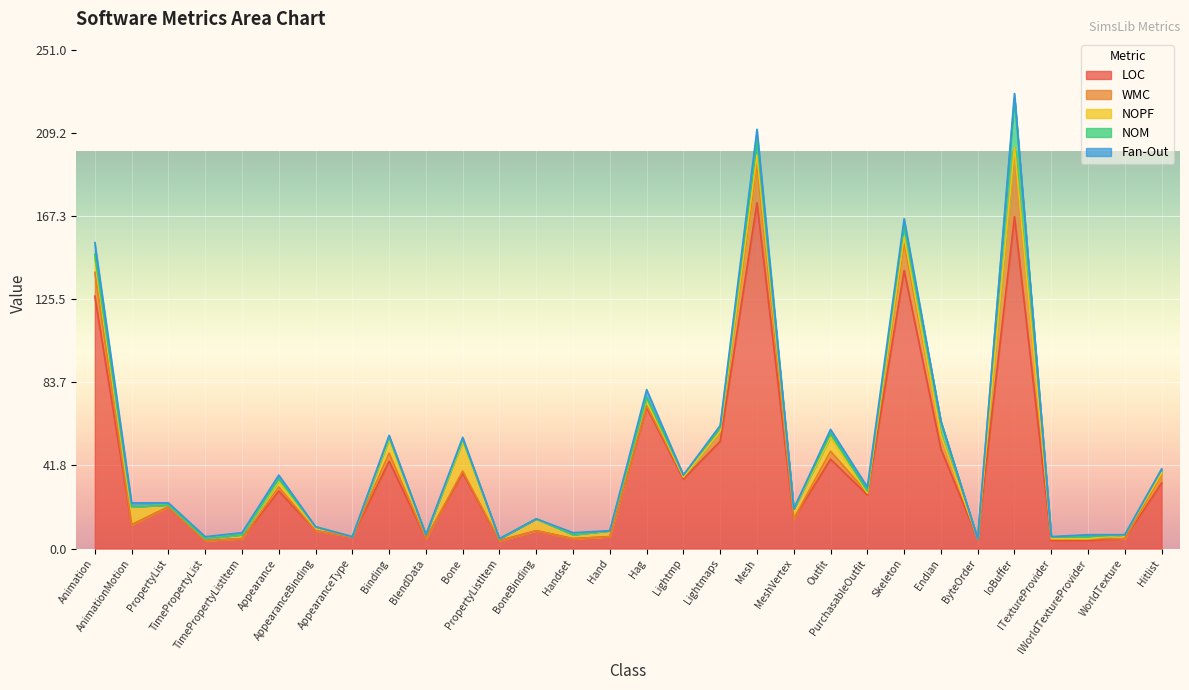

Which series has the widest spread of values?

LOC